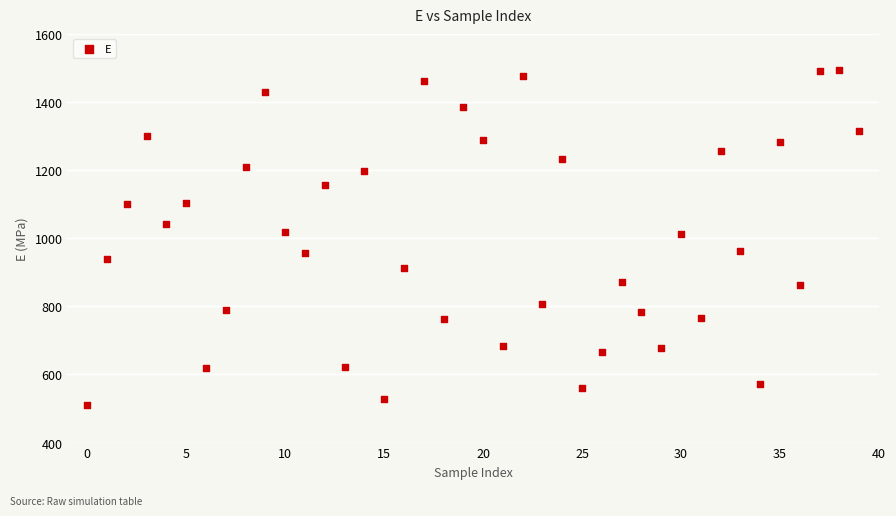

What is the range of Y values (max minus min)?

985.4